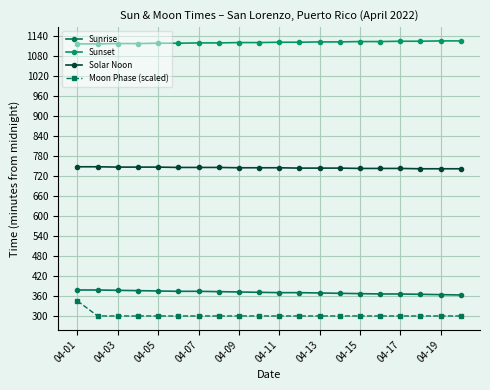

How many lines are shown in the chart?

4